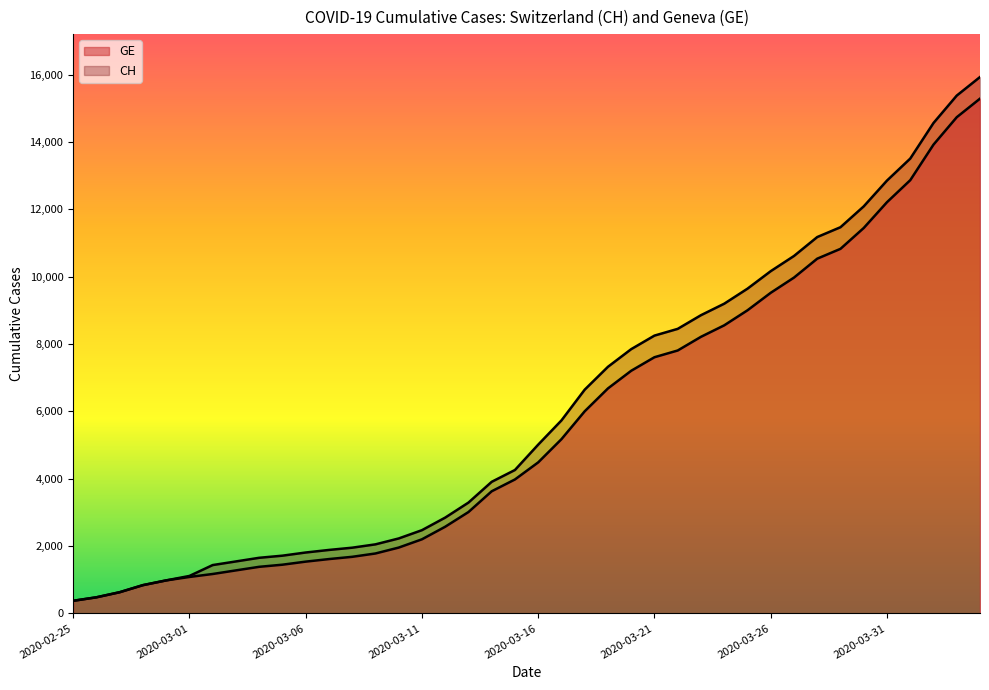

At which label does CH reach its peak?

2020-04-04